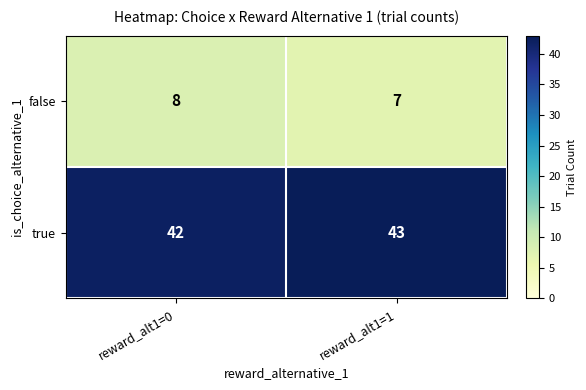

Reading right to left, transcribe all the data shown in this chart.

false: reward_alt1=1=7	reward_alt1=0=8
true: reward_alt1=1=43	reward_alt1=0=42